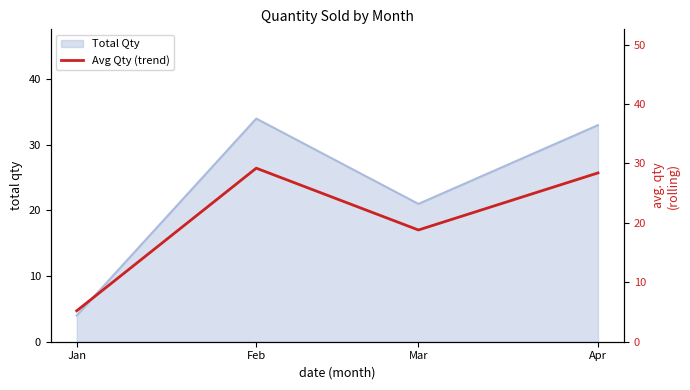

Which label corresponds to the largest value in the chart?

Feb